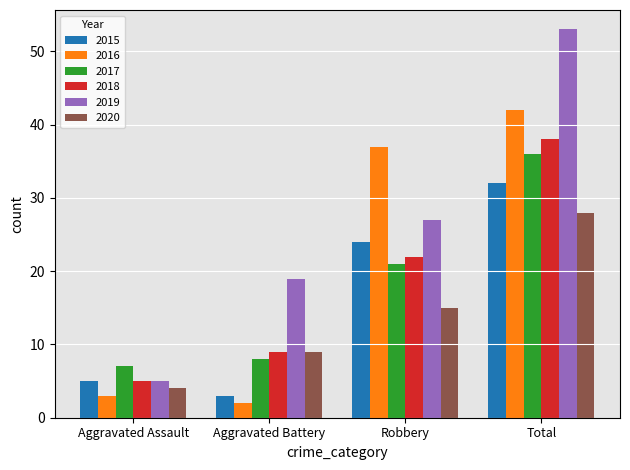

Is it true that 2017 equals 54 at Total?

False